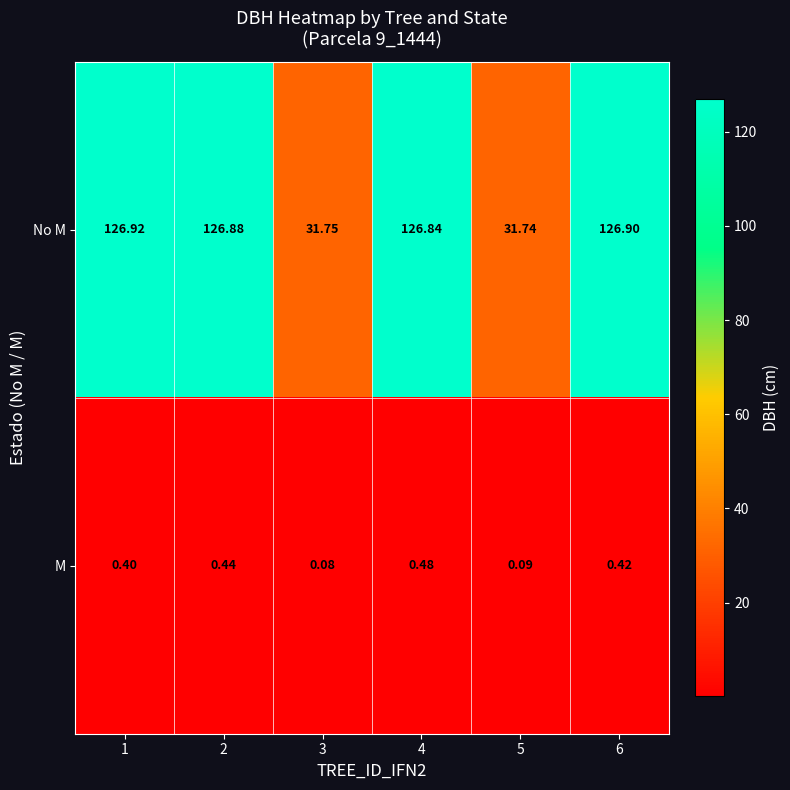

Which series has the largest range (max minus min)?

No M